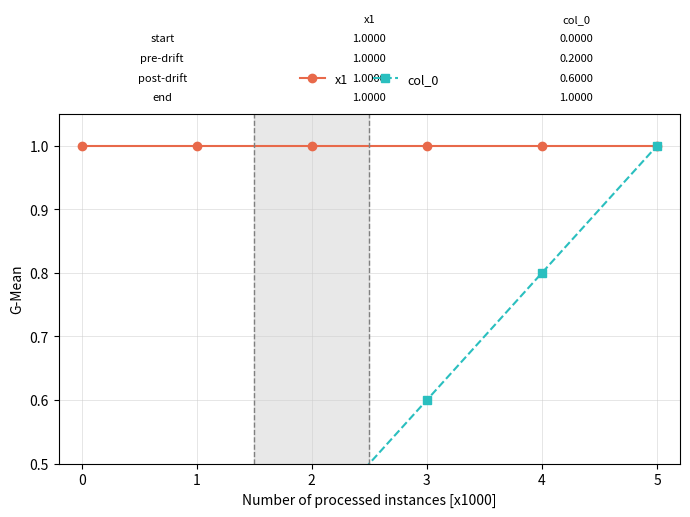

True or false: col_0 and x1 intersect in this chart.

False